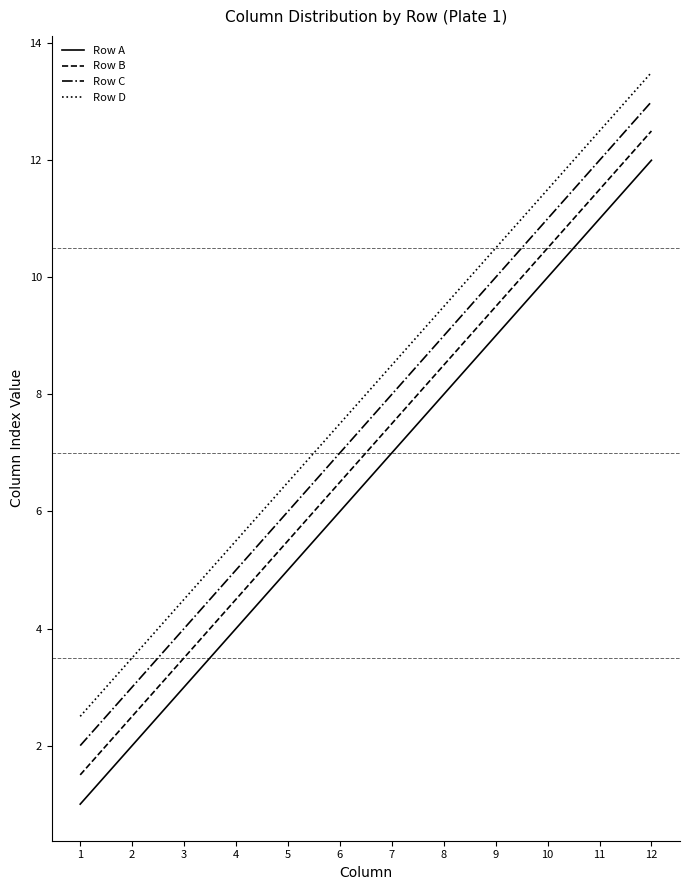

The value of Row A at 10 is 15.3. True or false?

False